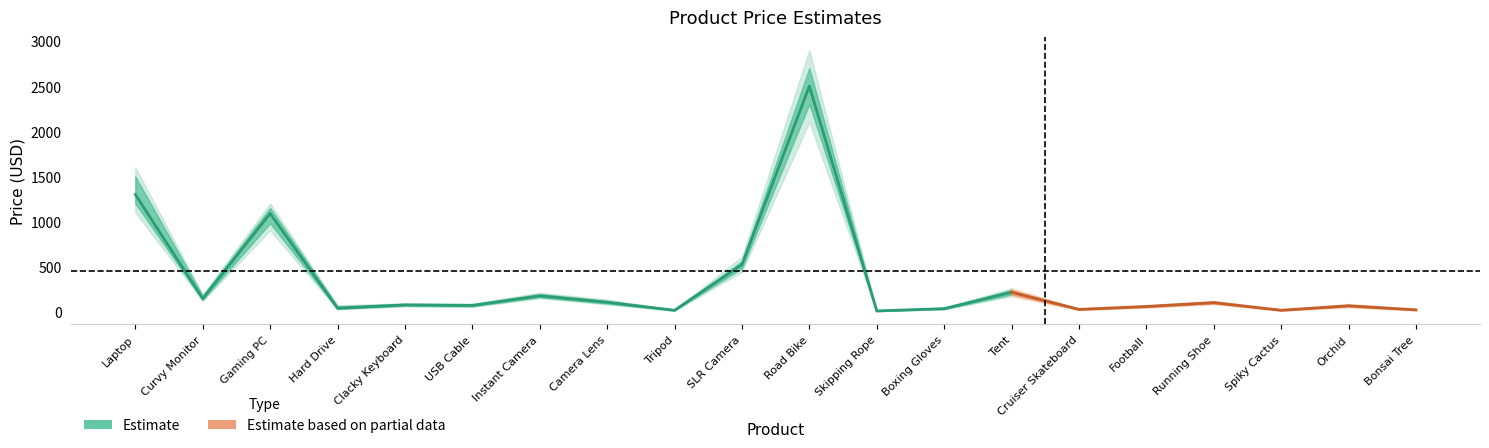

List the series in order of their peak value, highest first.

Estimate, Estimate based on partial data